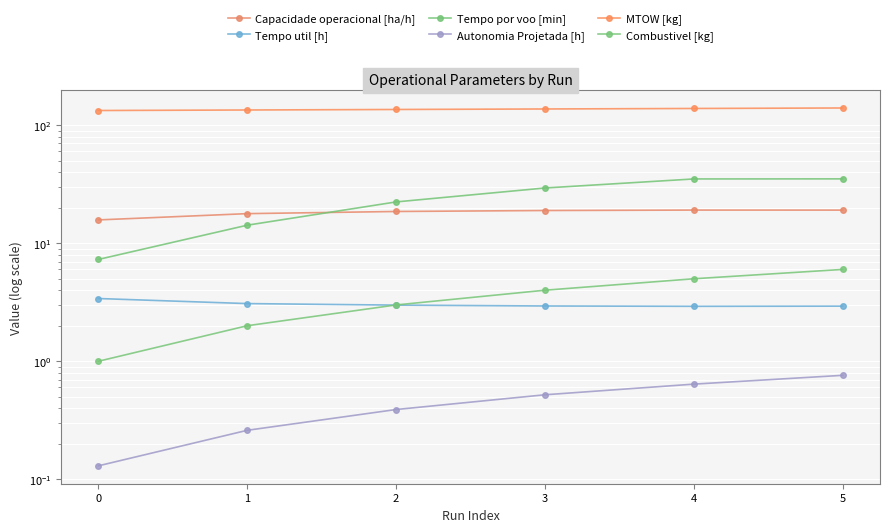

Which category has the highest value in the Capacidade operacional [ha/h] series?

4